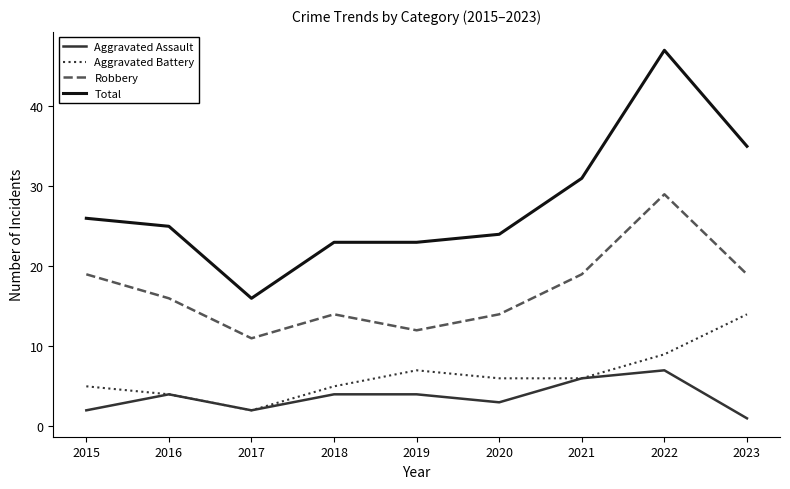

What is the average value of the Aggravated Assault series?

4